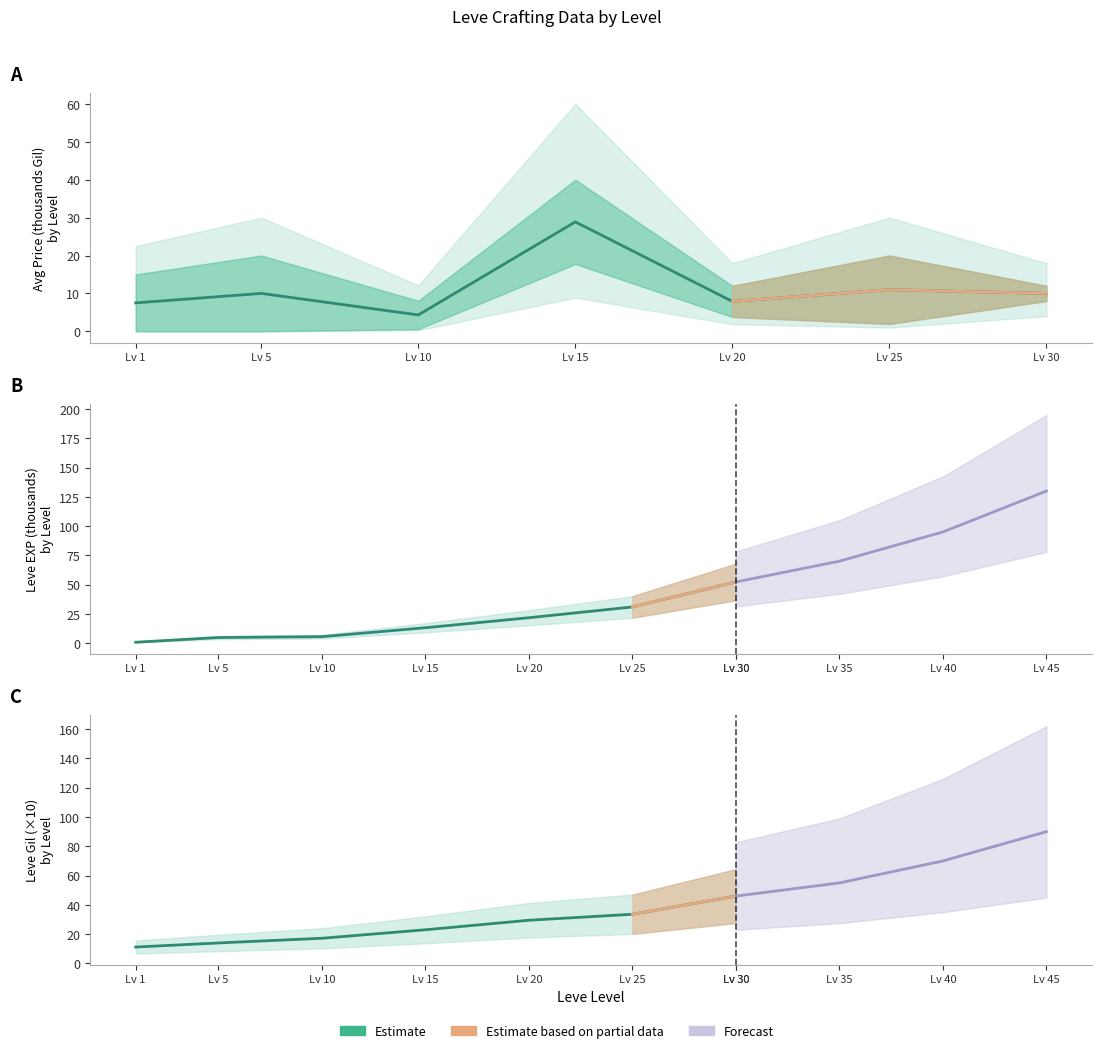

Between Lv 10 and Lv 20, which series saw the biggest shift?

Leve EXP